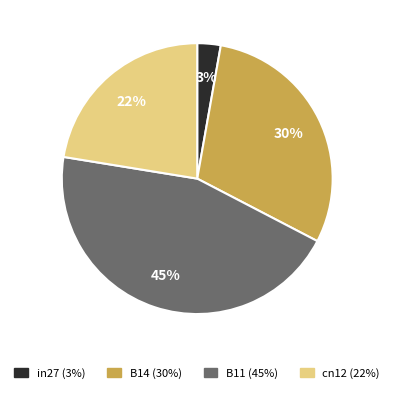

What is the smallest slice in the pie chart?

in27